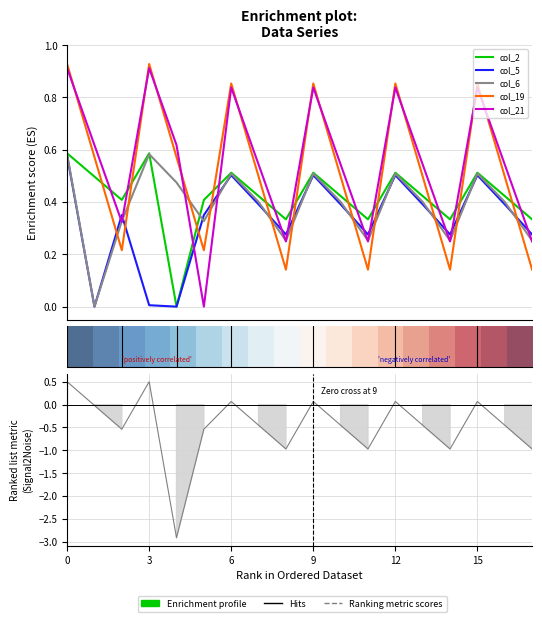

True or false: col_21 has more than 2 points higher than both neighbors.

True